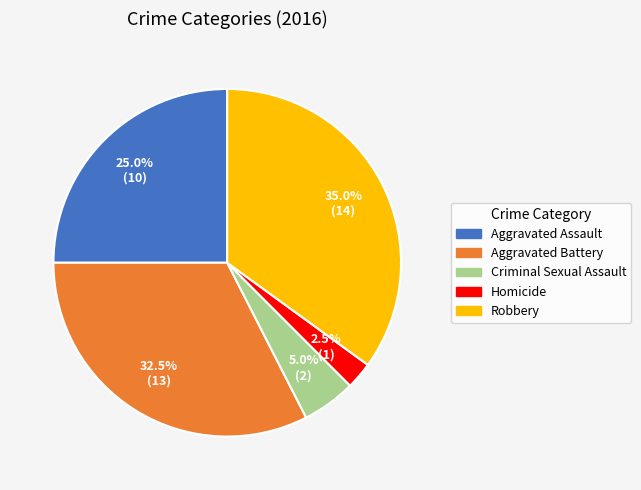

Does Aggravated Assault account for over 50% of the chart?

No